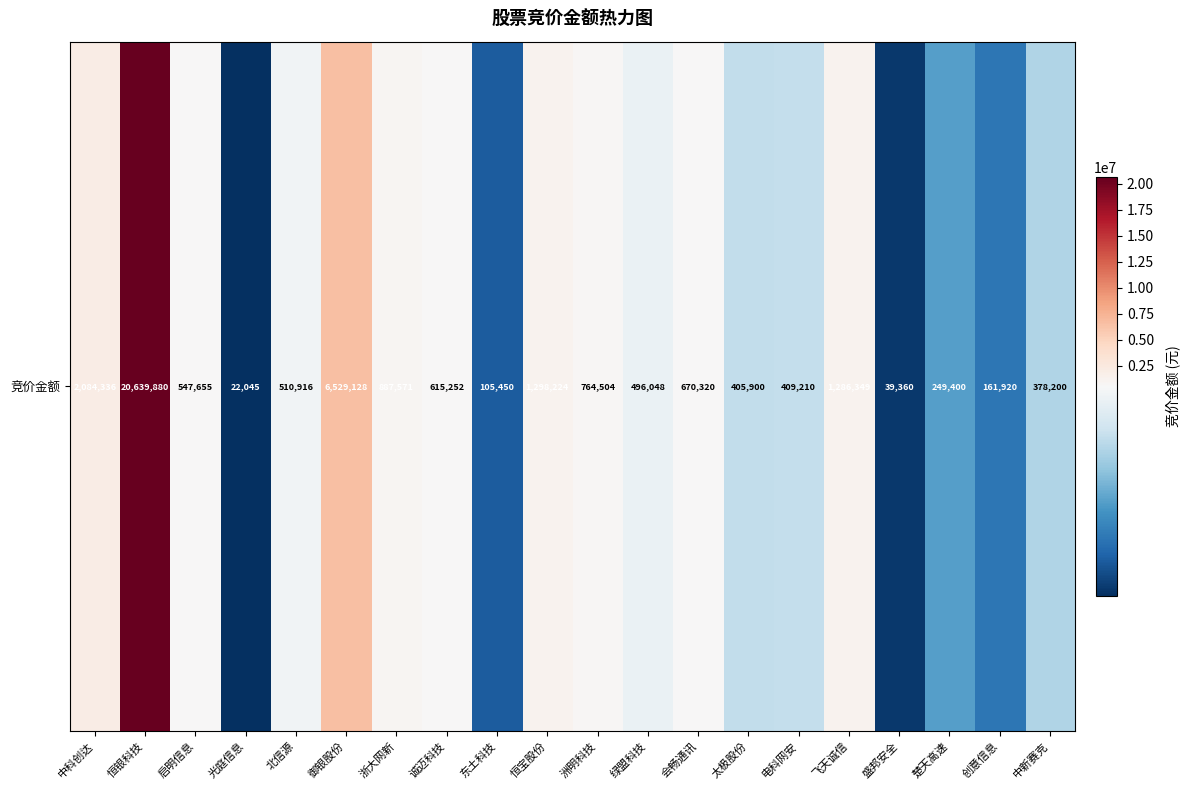

What is the difference between the maximum and second lowest values?

20600520